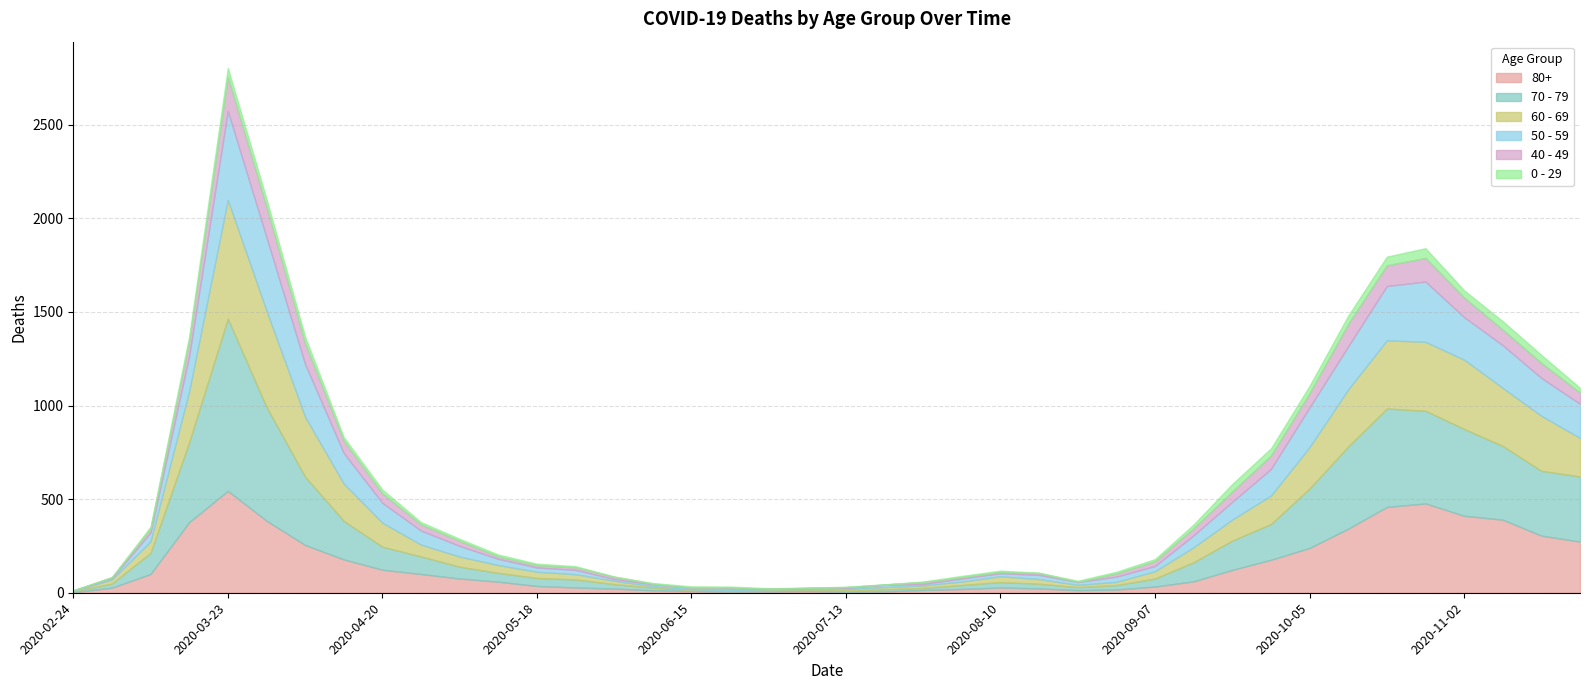

Rank the series by their maximum value, from lowest to highest.

0 - 29, 40 - 49, 50 - 59, 80+, 60 - 69, 70 - 79